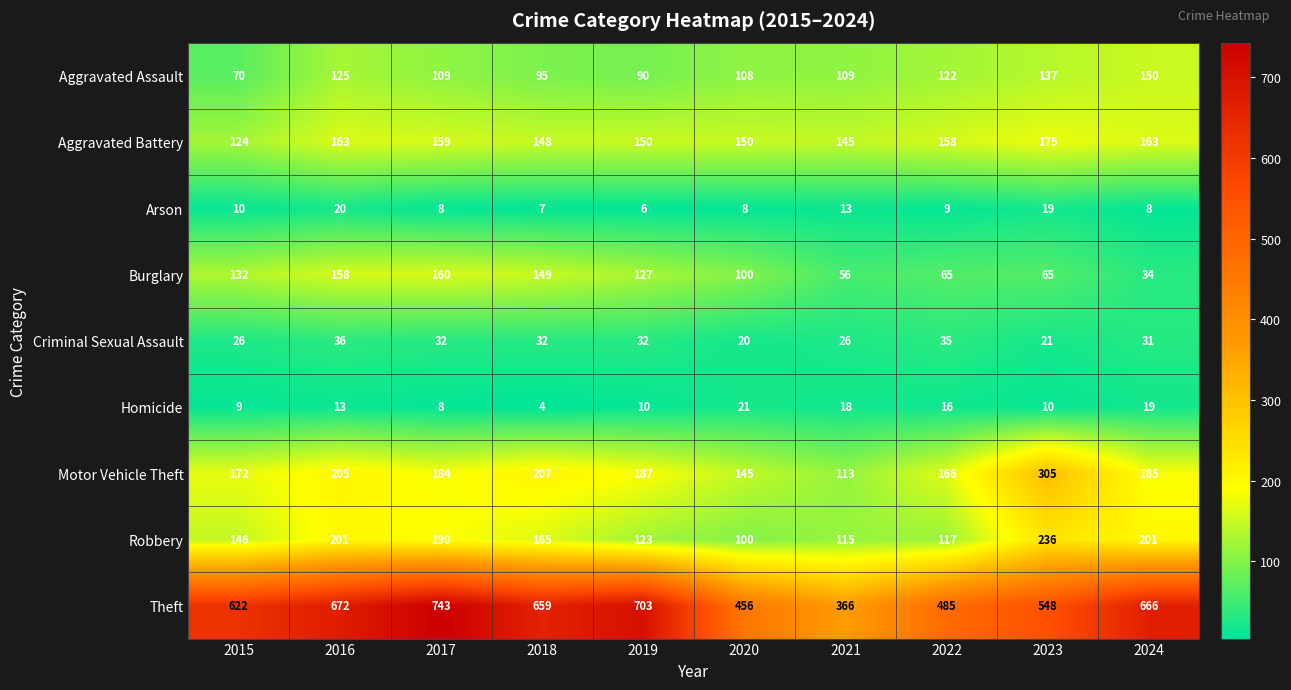

True or false: Criminal Sexual Assault has a value of 26 at 2021.

True